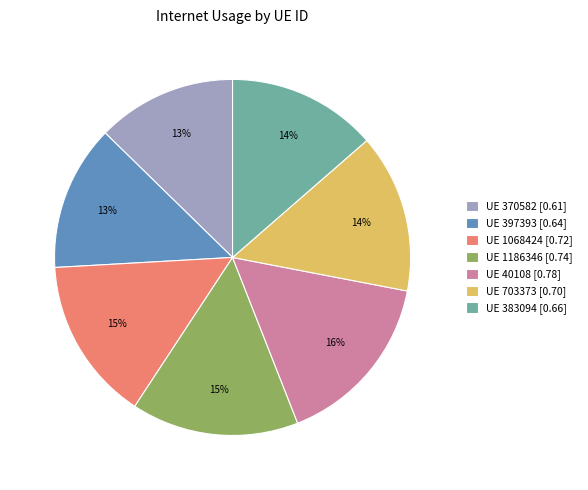

Do UE 1068424 [0.72] and UE 703373 [0.70] together represent more than half of the pie?

No